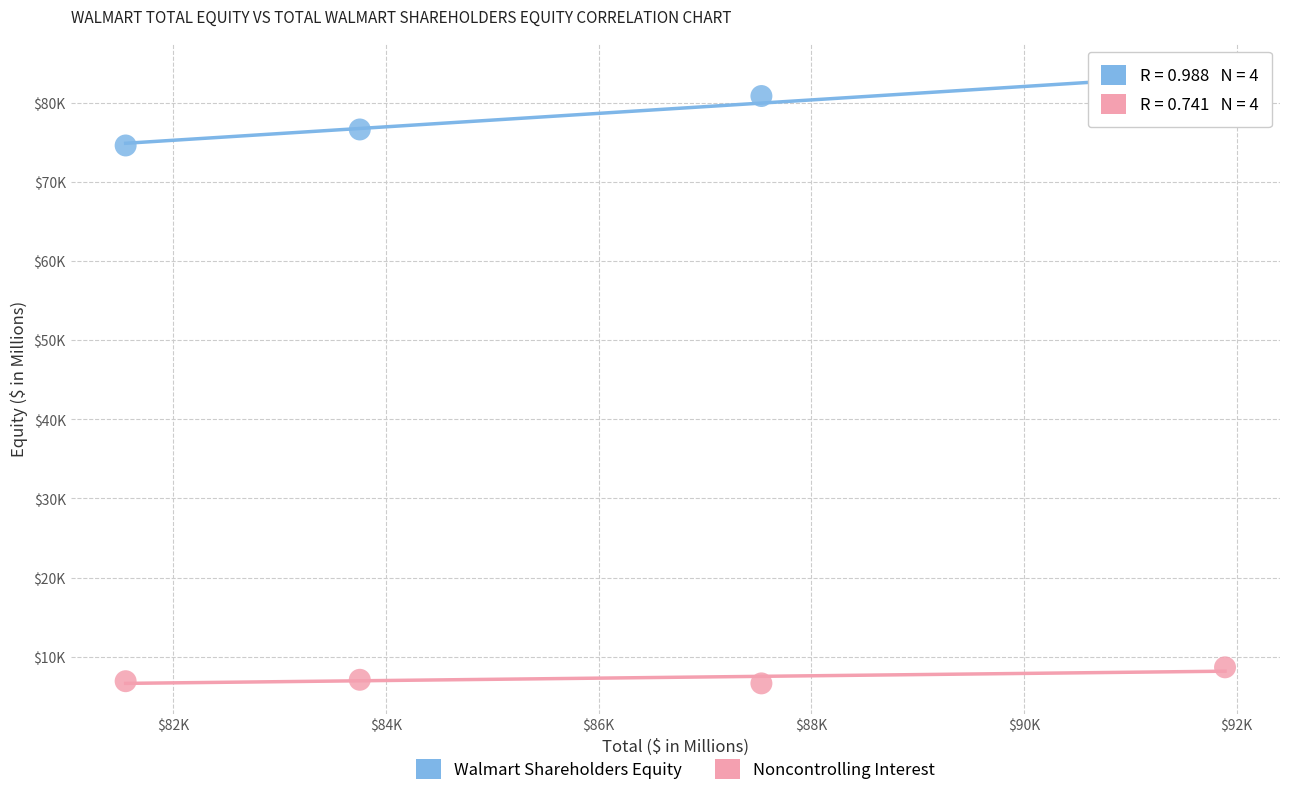

Which series reaches the minimum Y coordinate?

Noncontrolling Interest